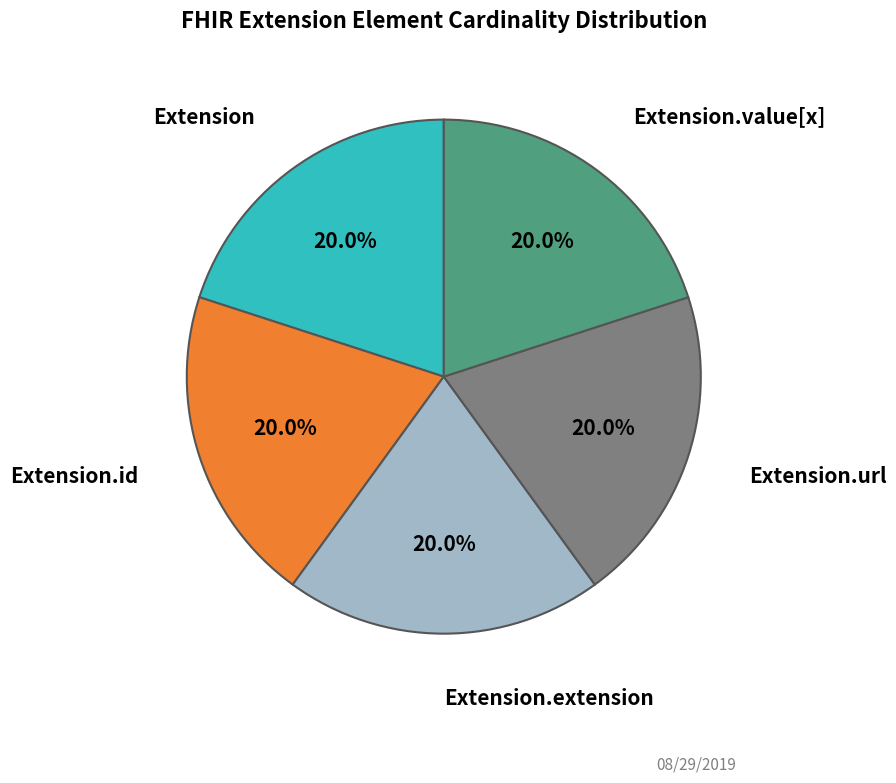

Count the number of slices in the pie.

5